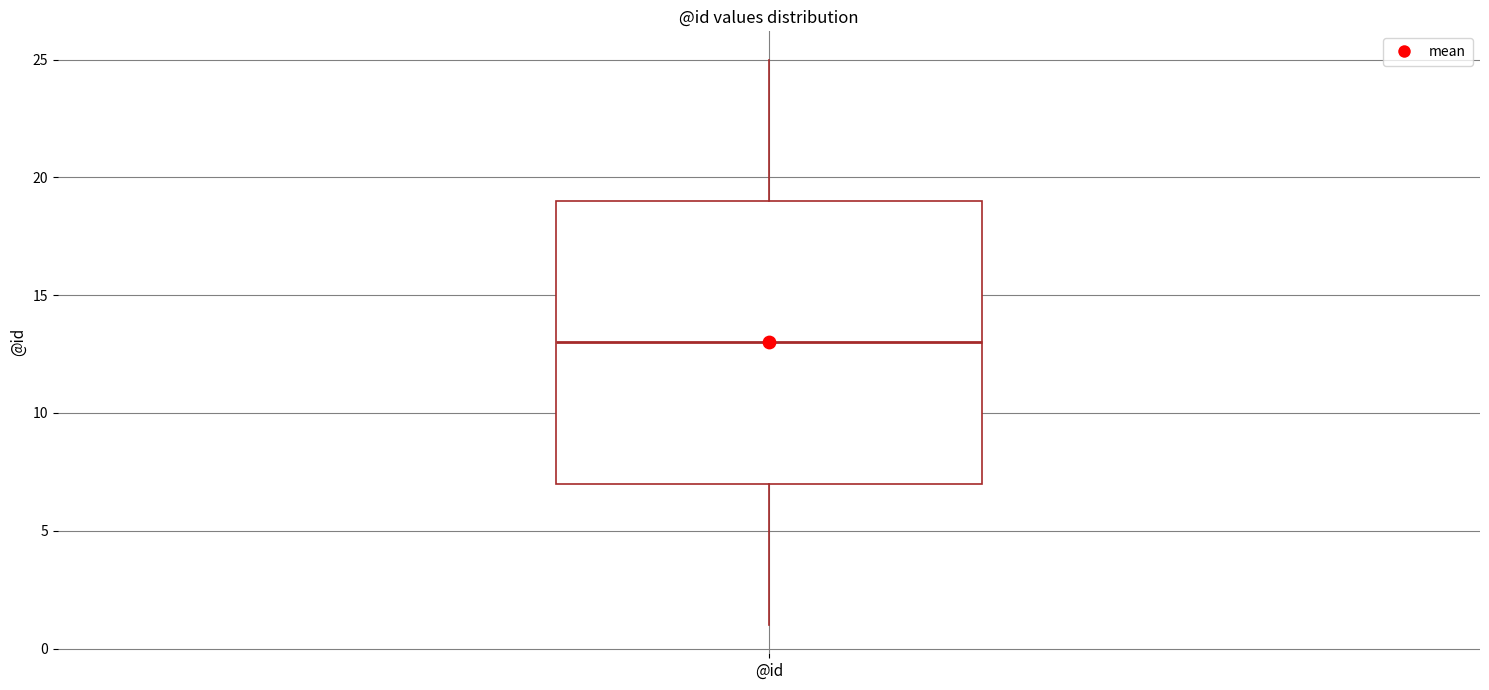

Transcribe this box plot: give where the median line is, the range the box spans, and where the two whiskers end, as read against the y-axis. The values are not printed on the chart, so give them approximately, as read against the axis.

median 13, box 7 to 19, whiskers 1 to 25